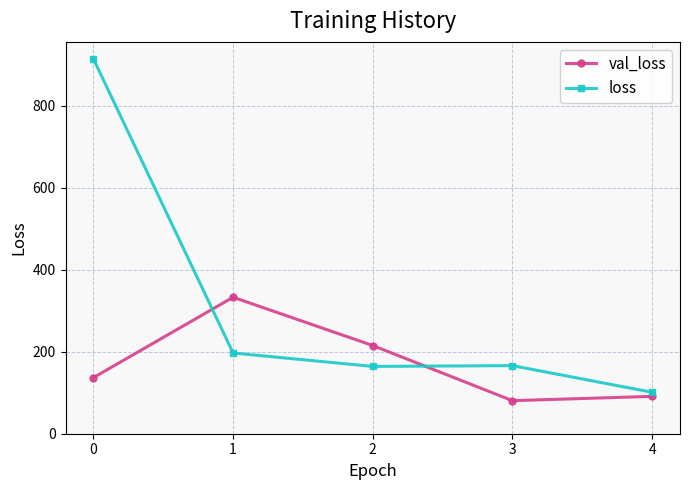

Where do loss and val_loss first cross each other?

0 and 1